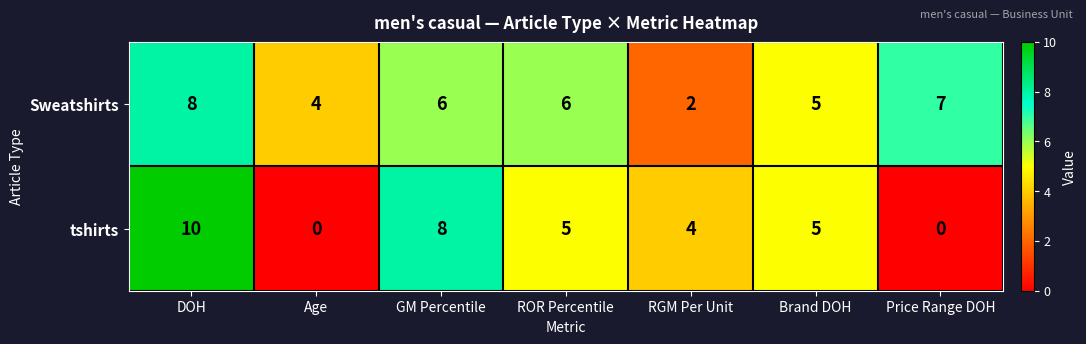

What is the total value across all series at GM Percentile?

14